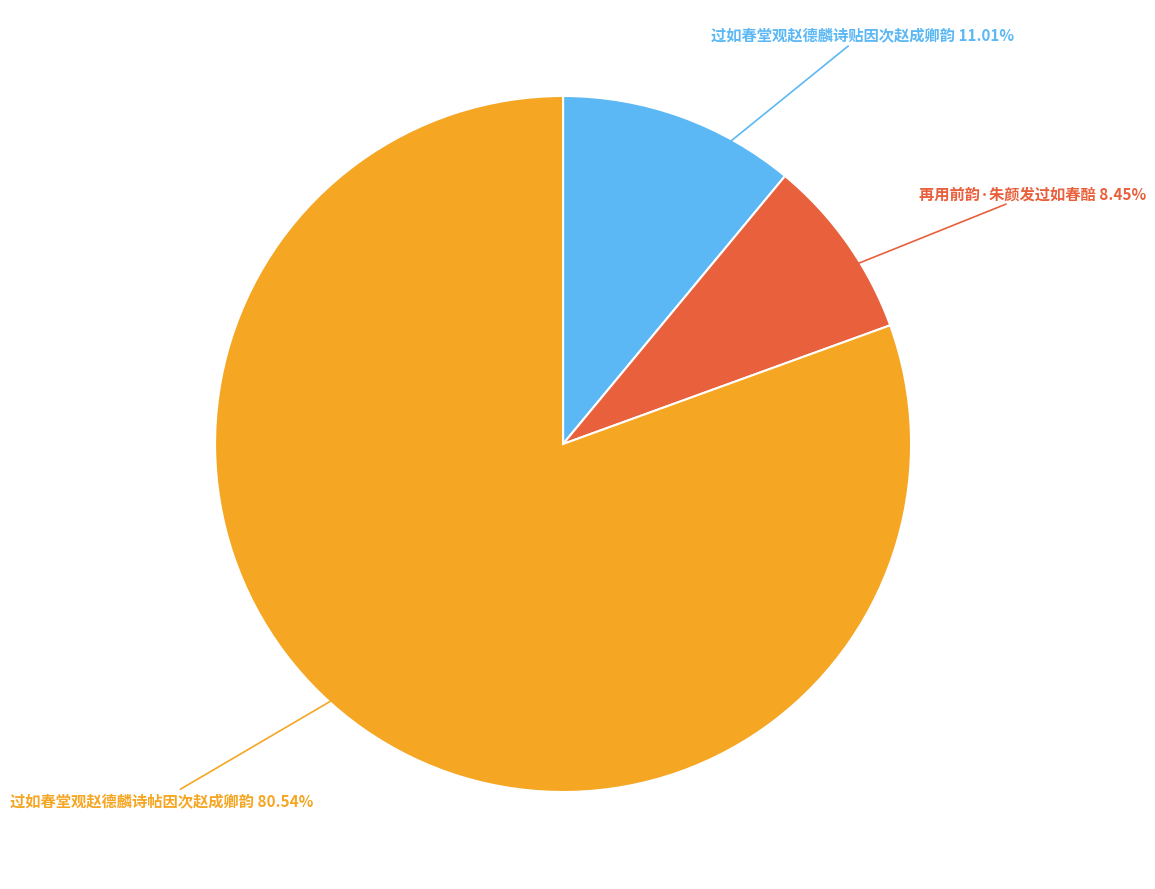

Do 过如春堂观赵德麟诗帖因次赵成卿韵 and 再用前韵·朱颜发过如春醅 together represent more than half of the pie?

Yes